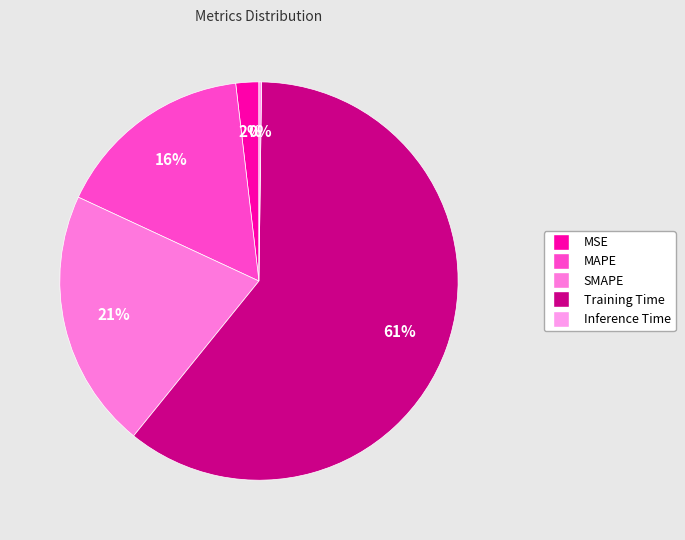

What is the change in value from SMAPE to Training Time?

+1.1